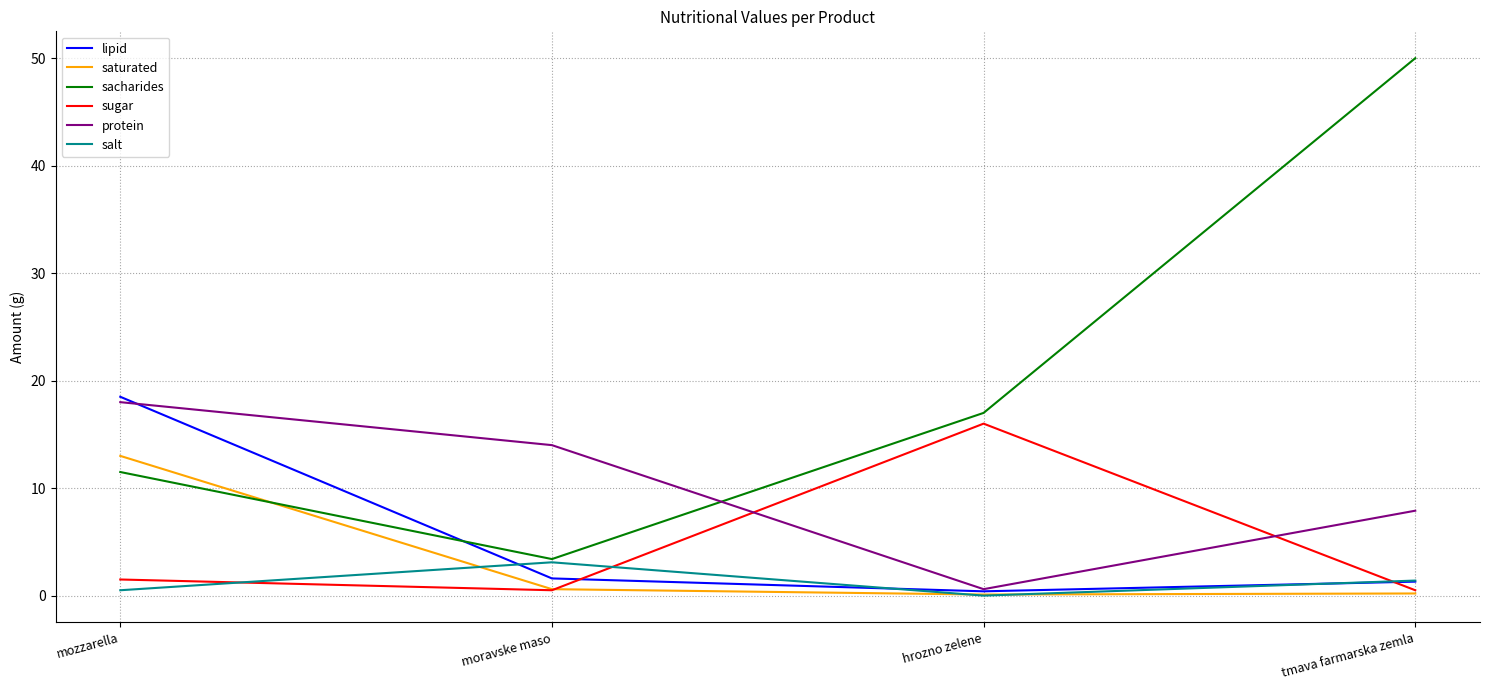

What is the highest value of the sugar series?

16.0